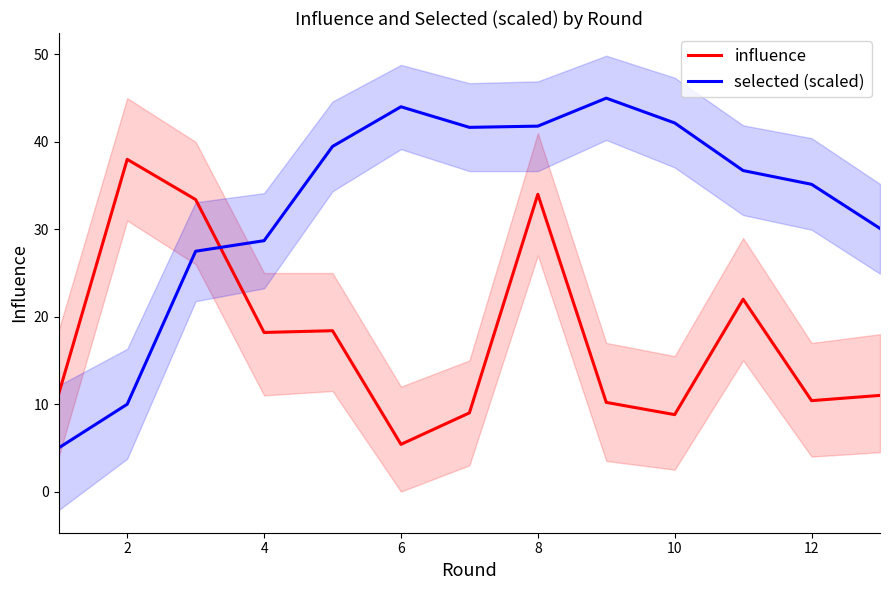

True or false: influence and selected (scaled) cross at least once.

True